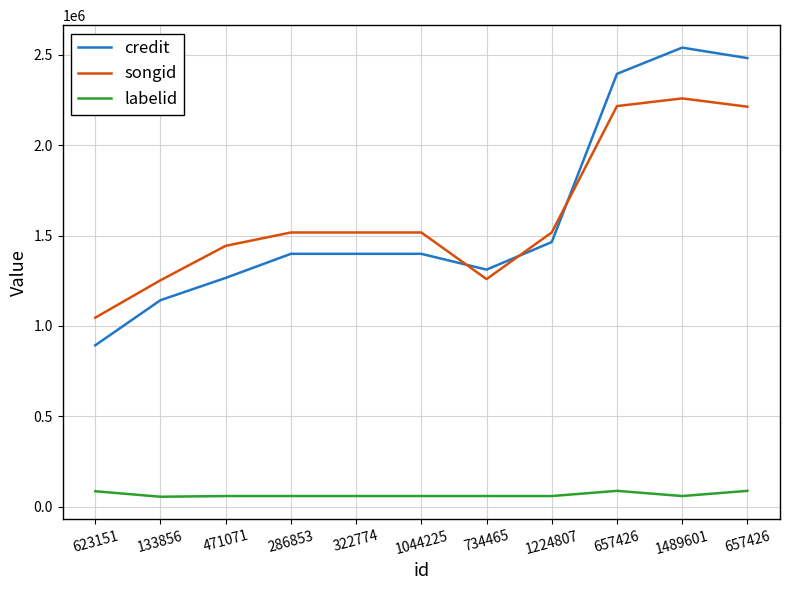

True or false: credit and labelid intersect in this chart.

False